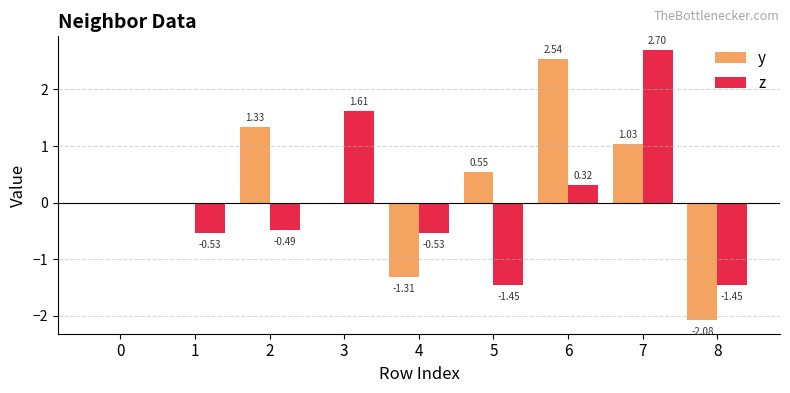

How many data points does each series have?

9